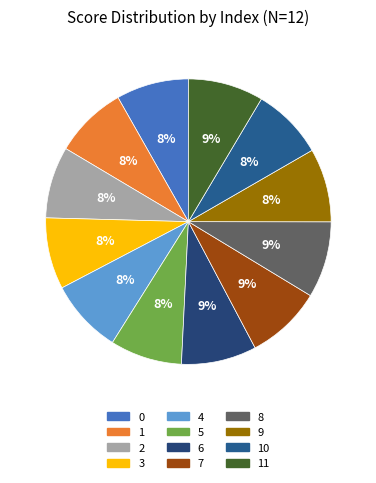

To the nearest percent, what portion does 2 represent?

8%